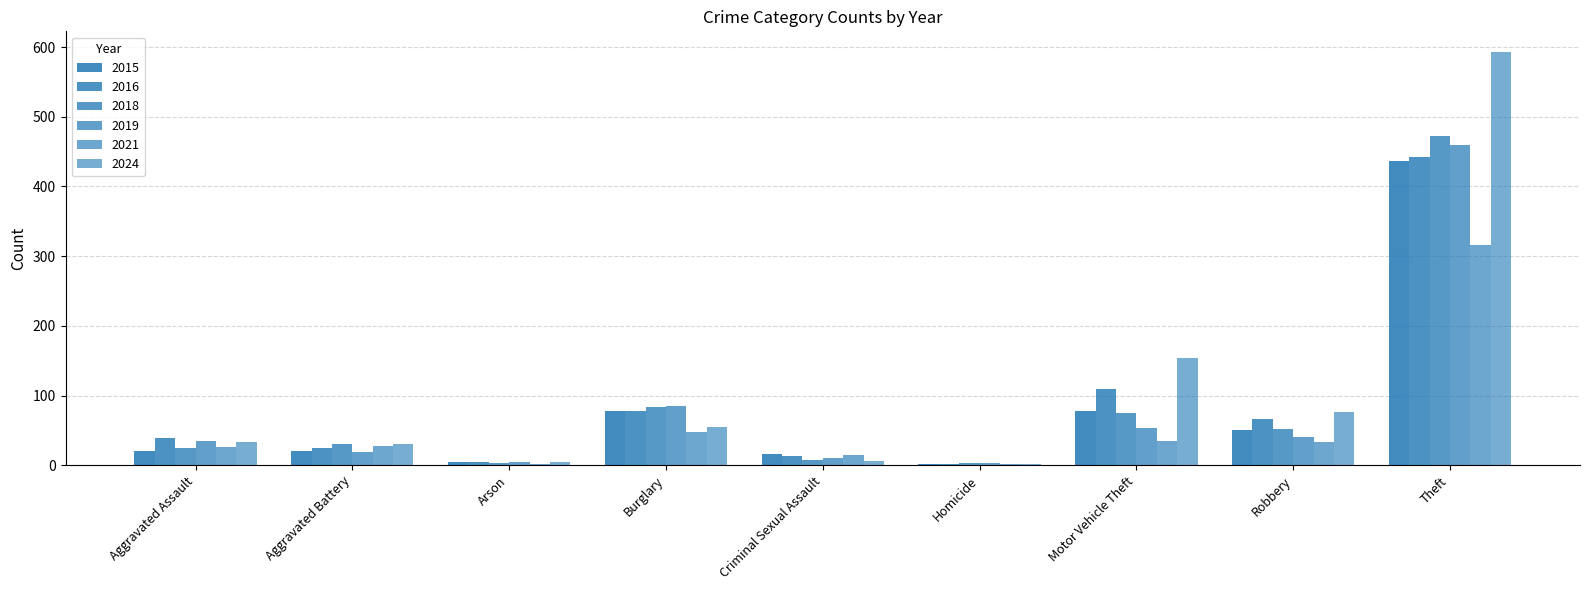

How many groups of bars are there?

9